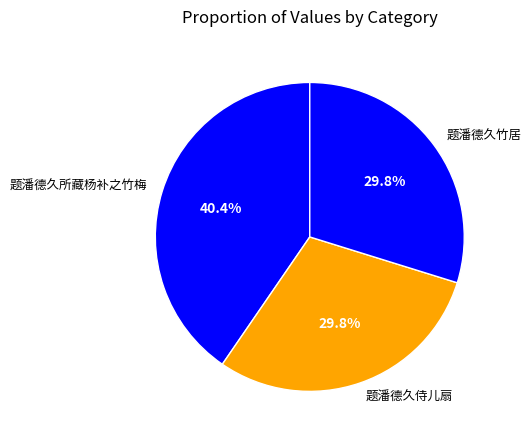

How many segments does this pie chart have?

3